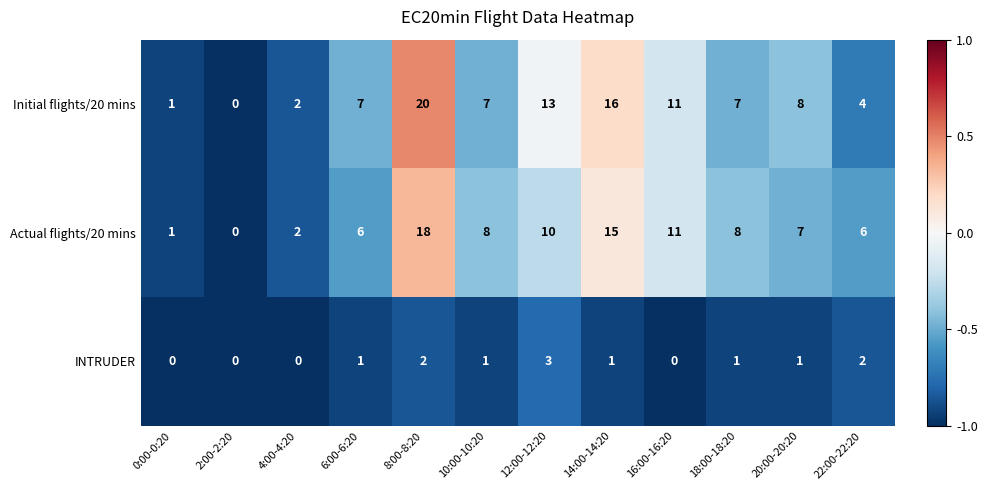

What is the highest value of the Initial flights/20 mins series?

20